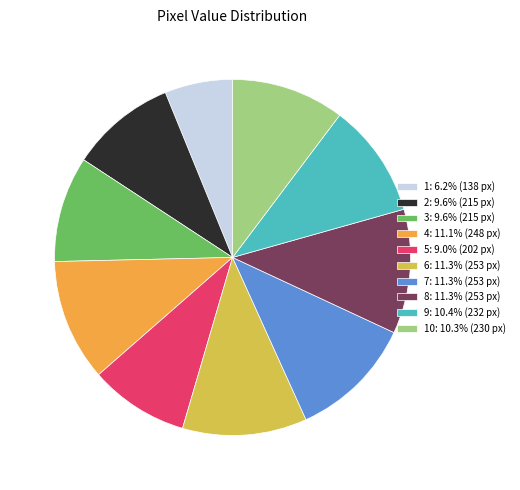

Is there a majority slice in this chart?

No